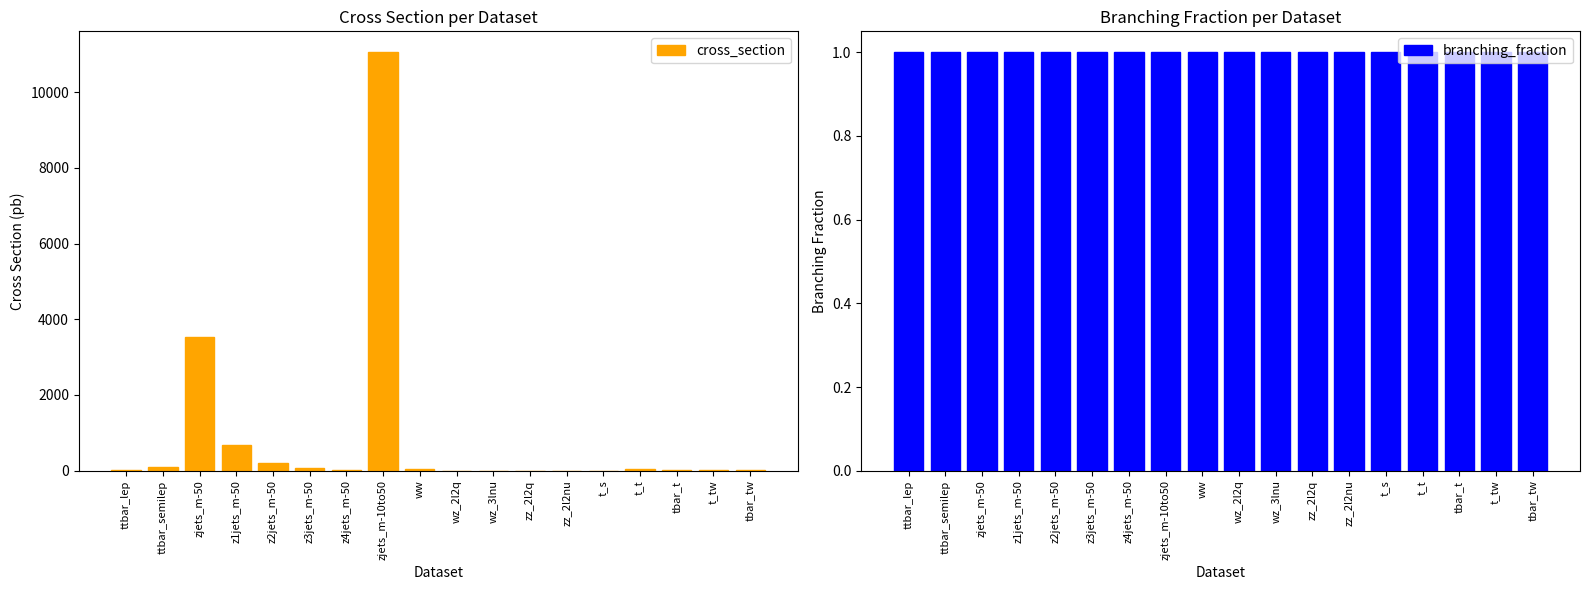

Where does the cross_section series first go above 30?

ttbar_semilep